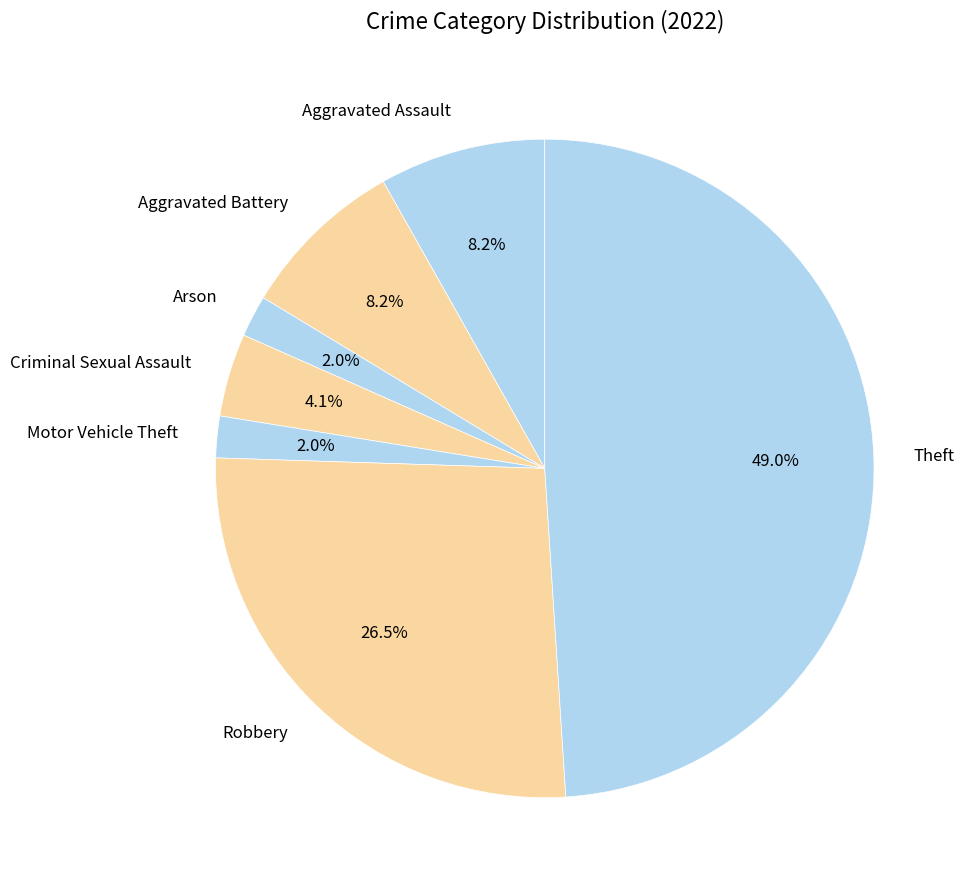

Which slice is the largest?

Theft